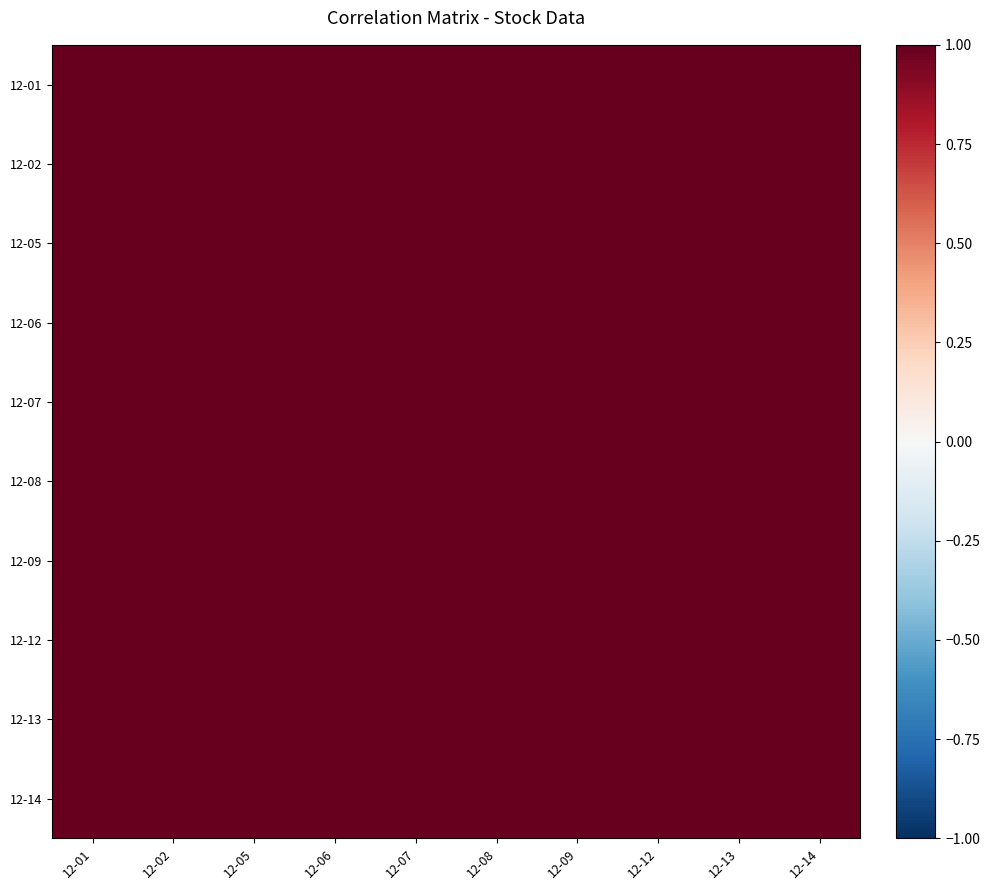

Which has a higher value, 12-14 or 12-06?

12-06